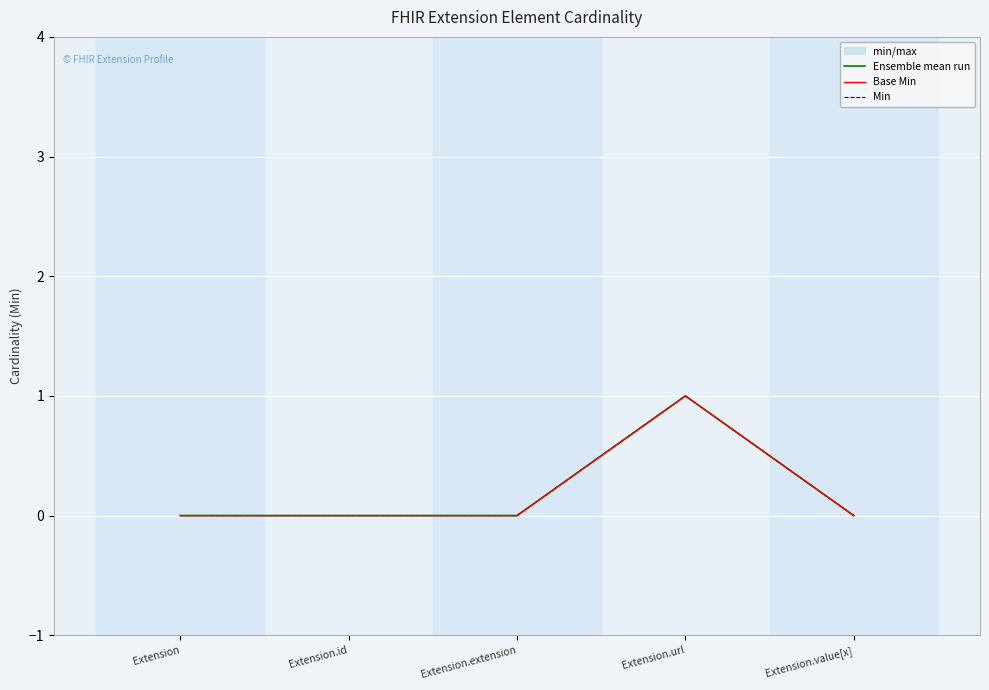

True or false: Ensemble mean run has more than 2 points higher than both neighbors.

False